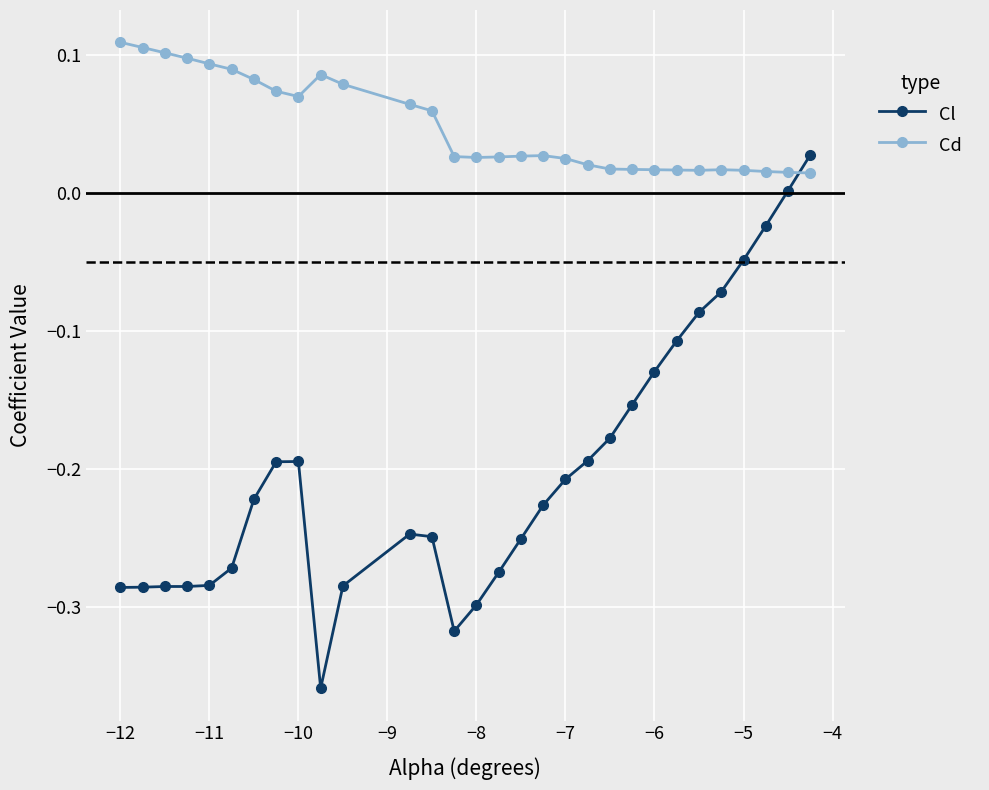

Count the Cd values in the range 0 to 1.

30